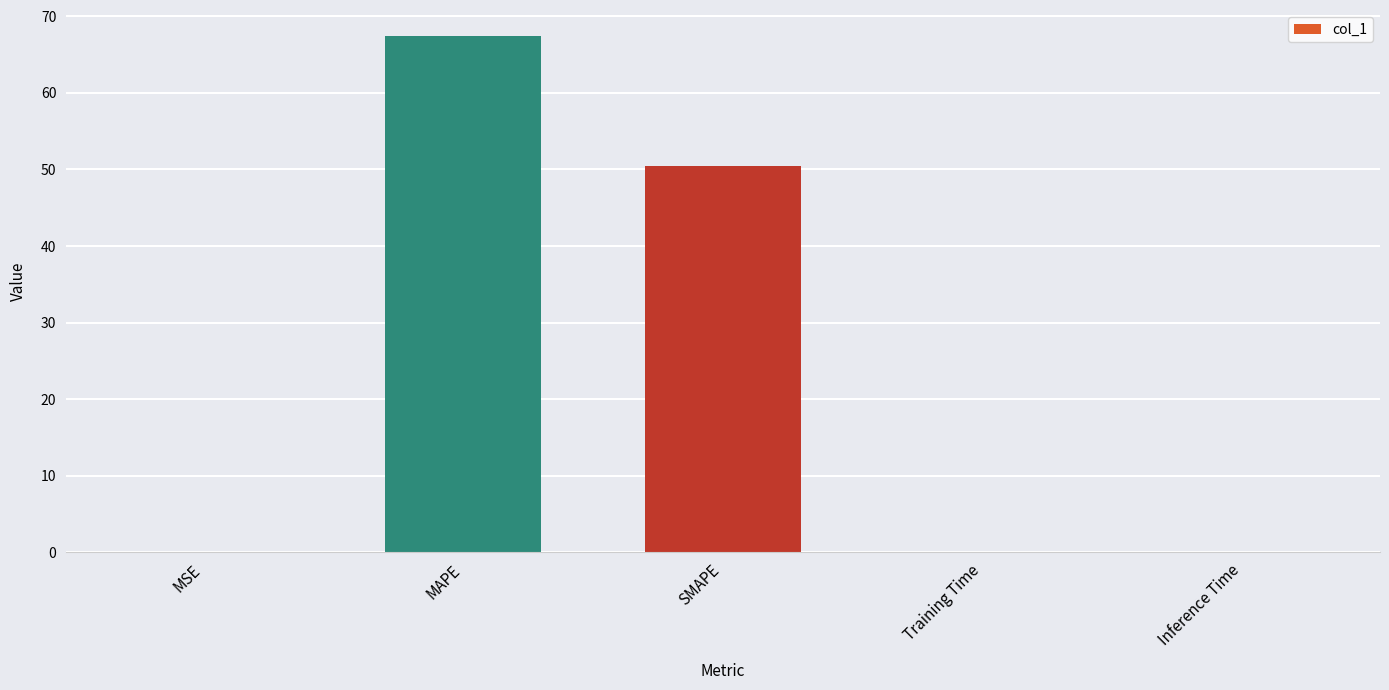

True or false: the data shows 67.5 at MAPE.

True